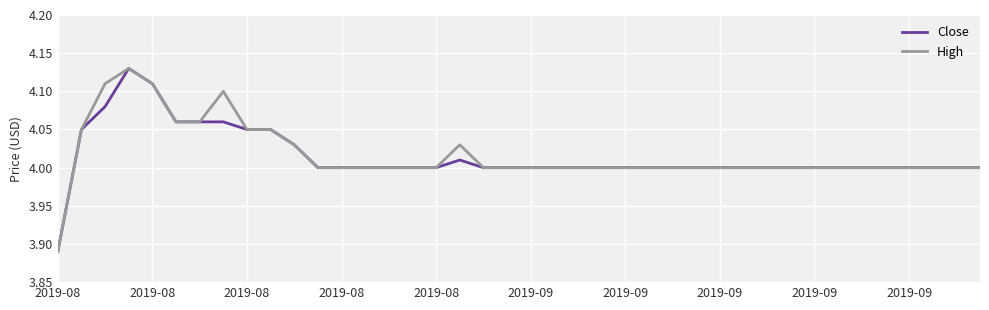

What are all the series names shown in the legend?

Close, High